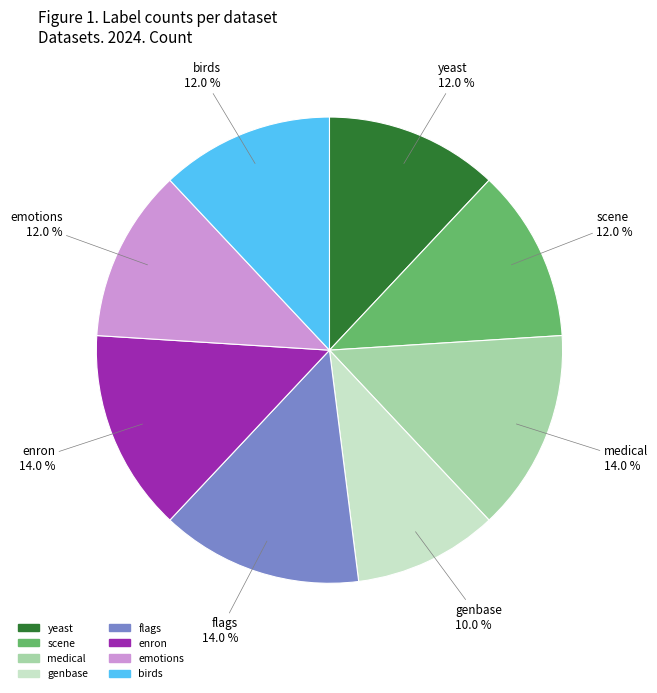

Does any single category account for the majority?

No